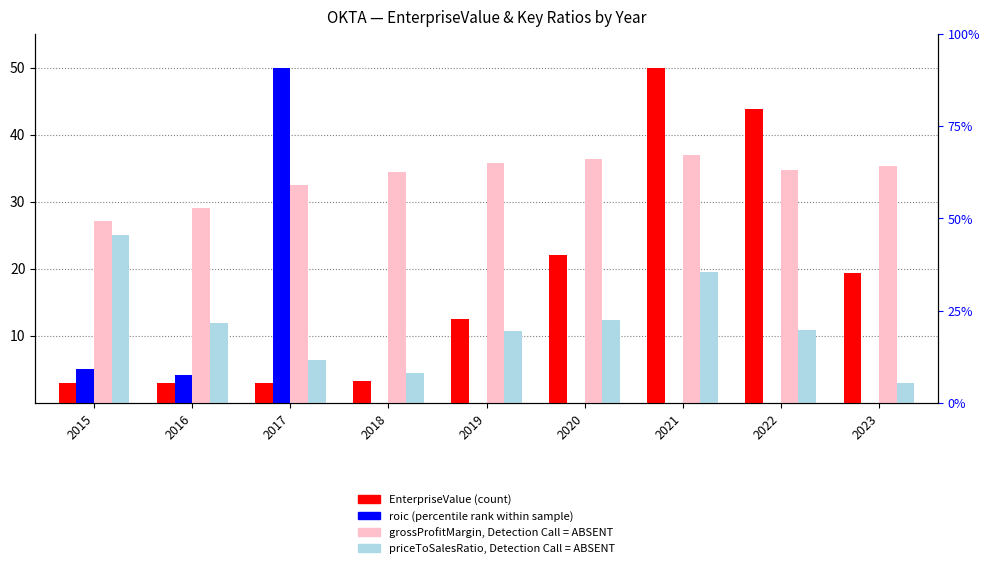

Reading left to right, extract all data points from this chart.

EnterpriseValue: 2015=3.0	2016=2.9	2017=3.0	2018=3.3	2019=12.5	2020=22.0	2021=50.0	2022=43.8	2023=19.4
roic: 2015=5.0	2016=4.2	2017=50.0	2018=-7.1	2019=-2.3	2020=-1.1	2021=-0.7	2022=-0.9	2023=-1.0
grossProfitMargin (ABSENT): 2015=27.2	2016=29.0	2017=32.6	2018=34.5	2019=35.8	2020=36.4	2021=37.0	2022=34.8	2023=35.3
priceToSalesRatio (ABSENT): 2015=25.0	2016=11.9	2017=6.4	2018=4.5	2019=10.7	2020=12.3	2021=19.5	2022=10.8	2023=3.0